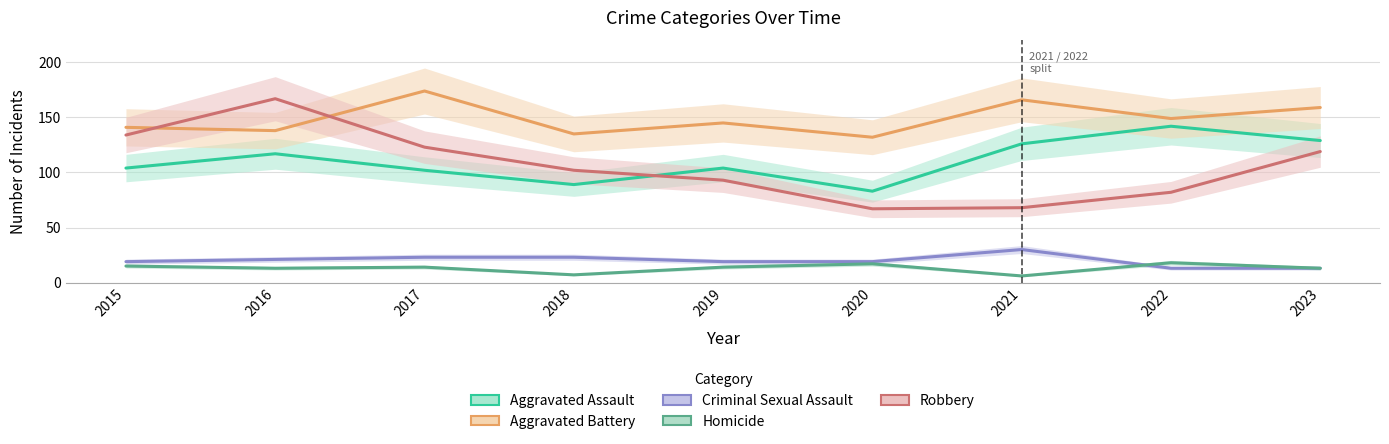

What is the value of the Aggravated Assault point at the 1st from the left?

104